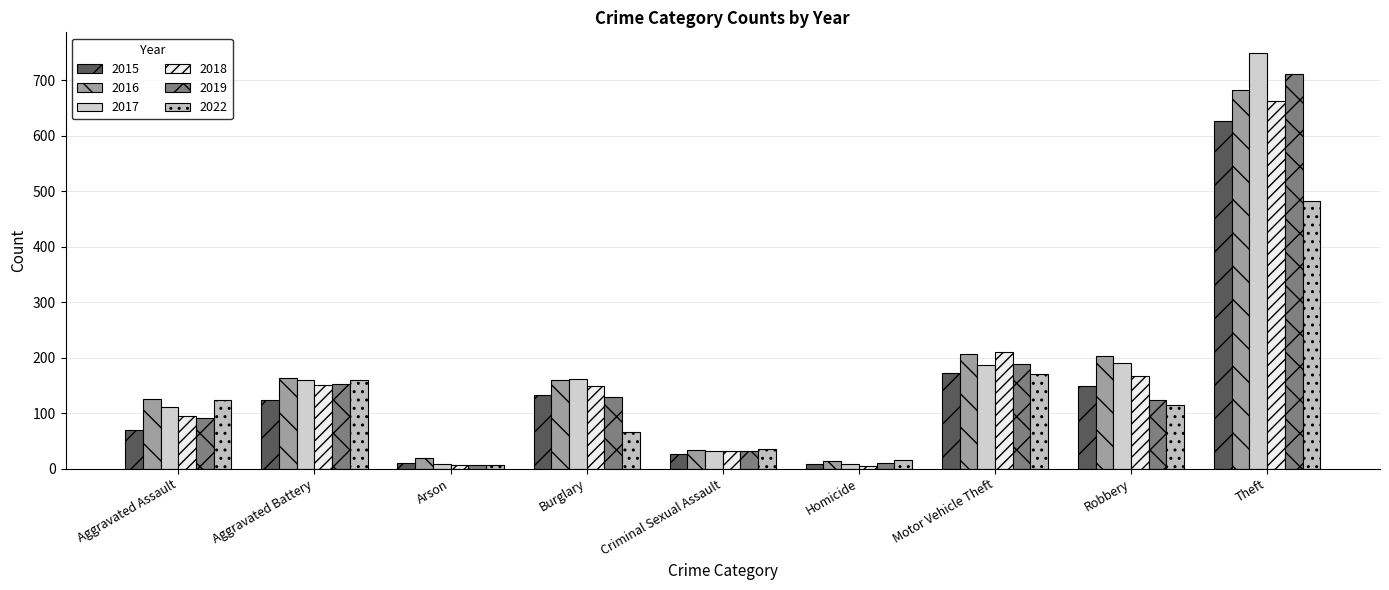

Count the number of data series in this chart.

6